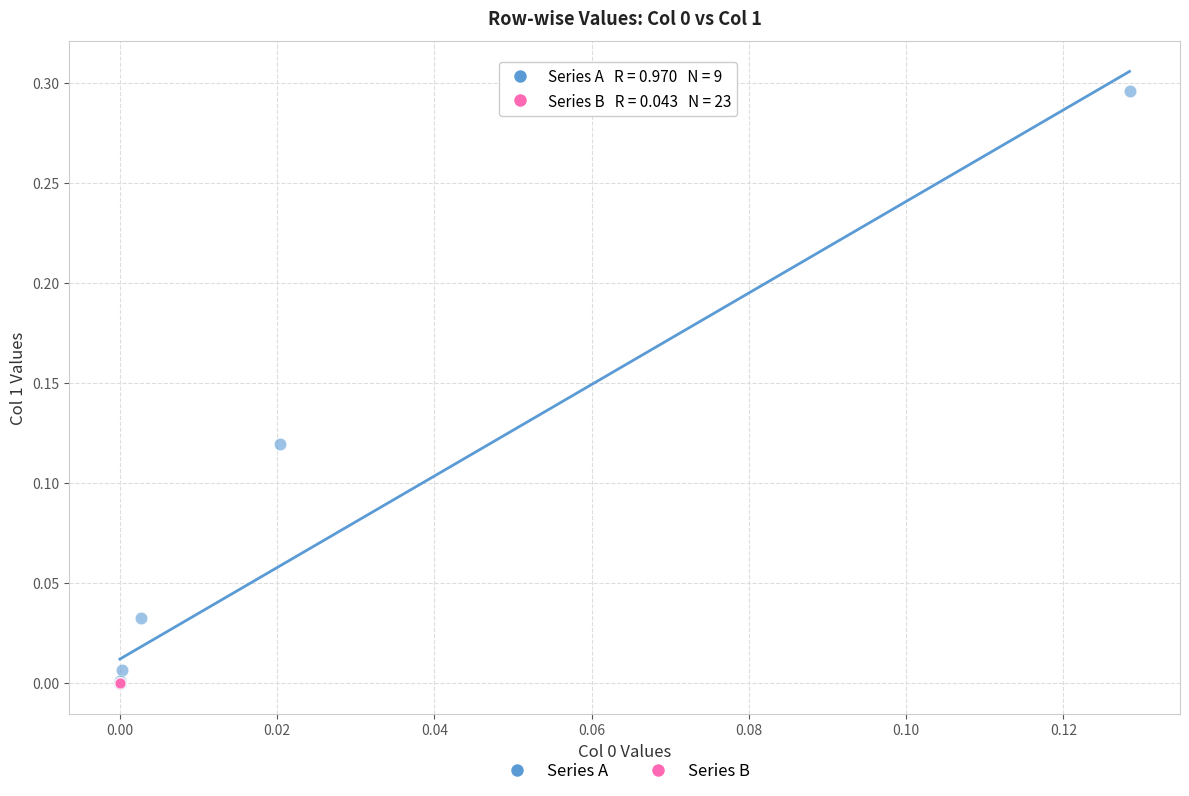

Which series has the largest Y range (max minus min)?

Series A